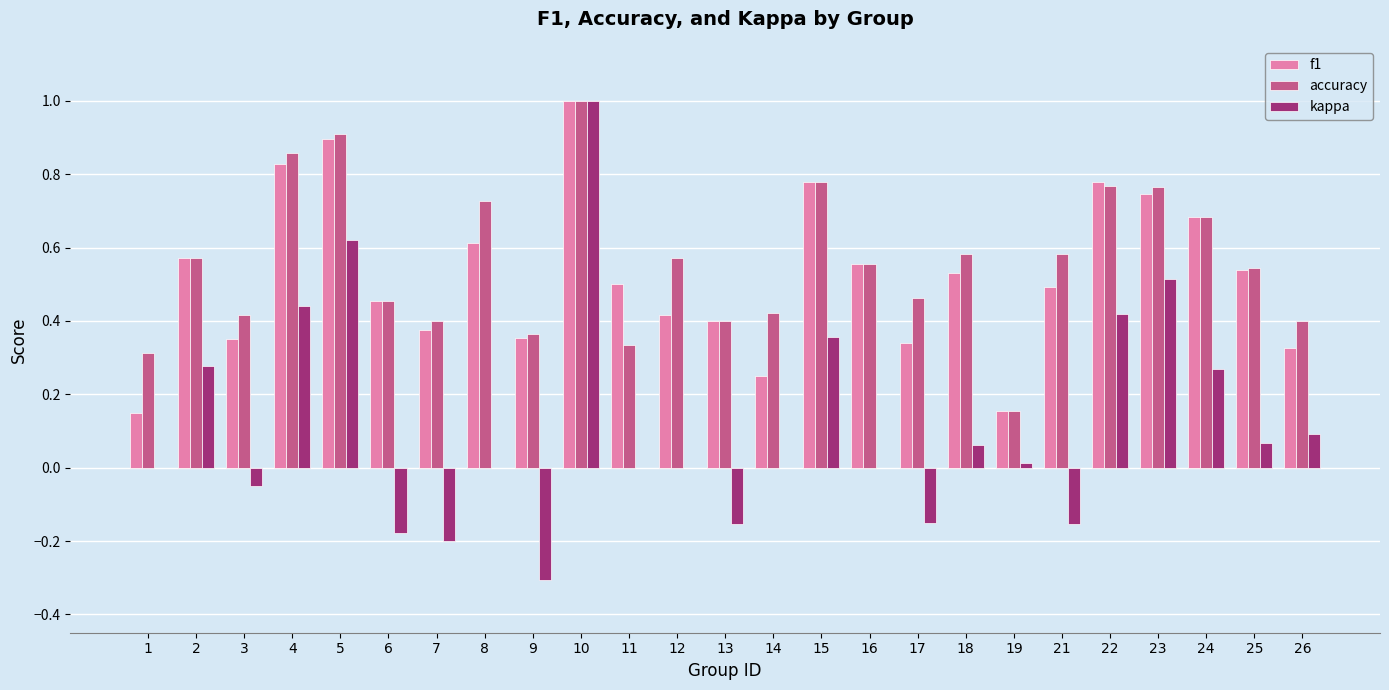

Count the number of data series in this chart.

3